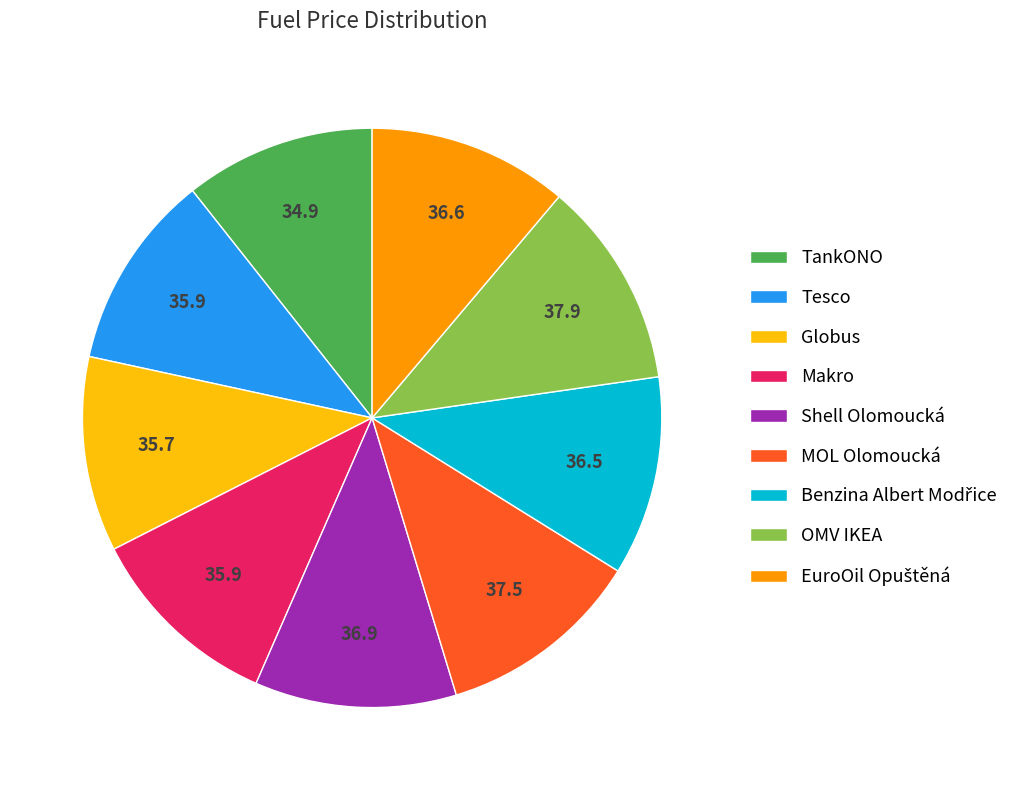

Combined, do Shell Olomoucká and Globus account for over 50%?

No